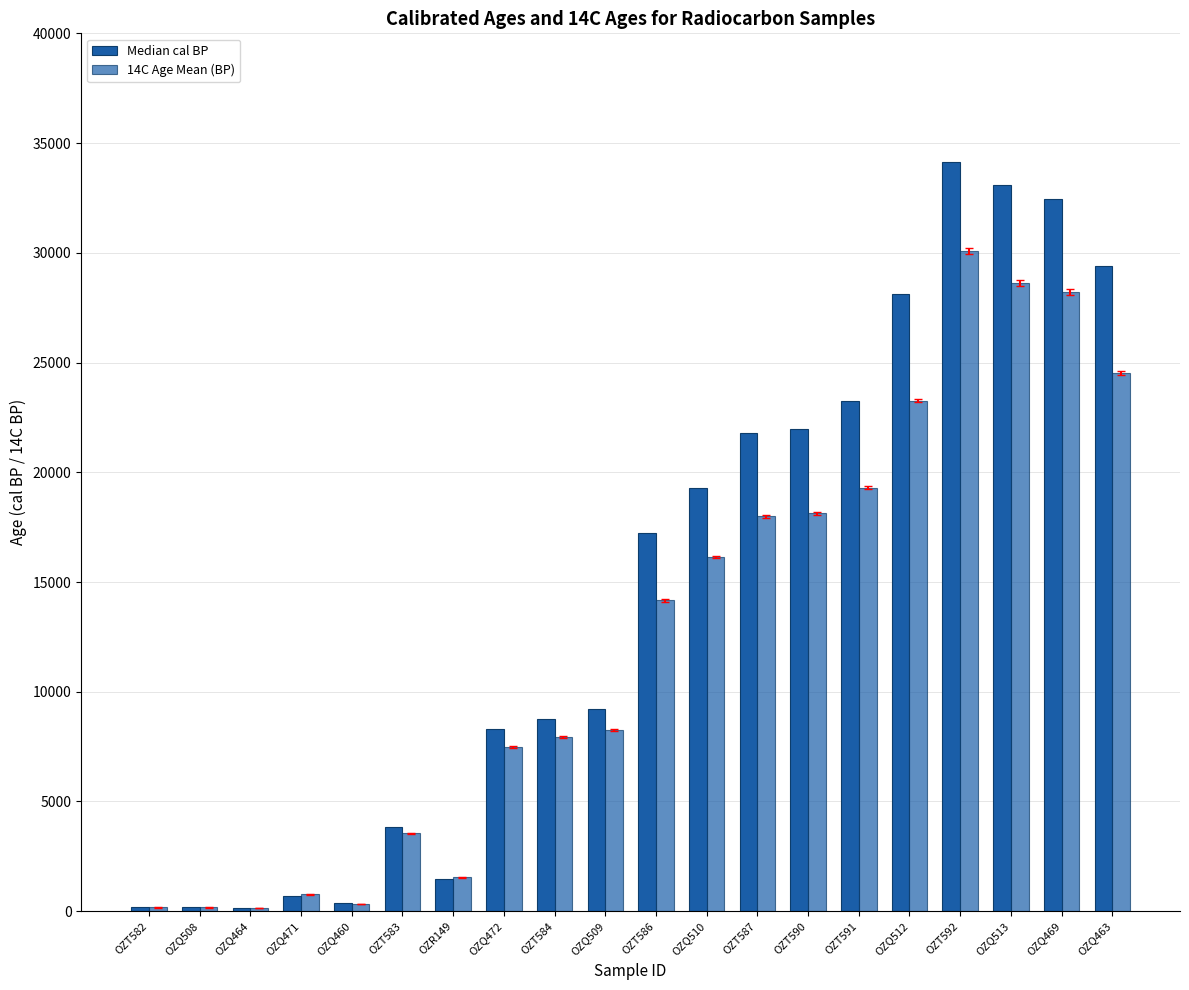

What is the label of the 17th bar from the left?

OZT592